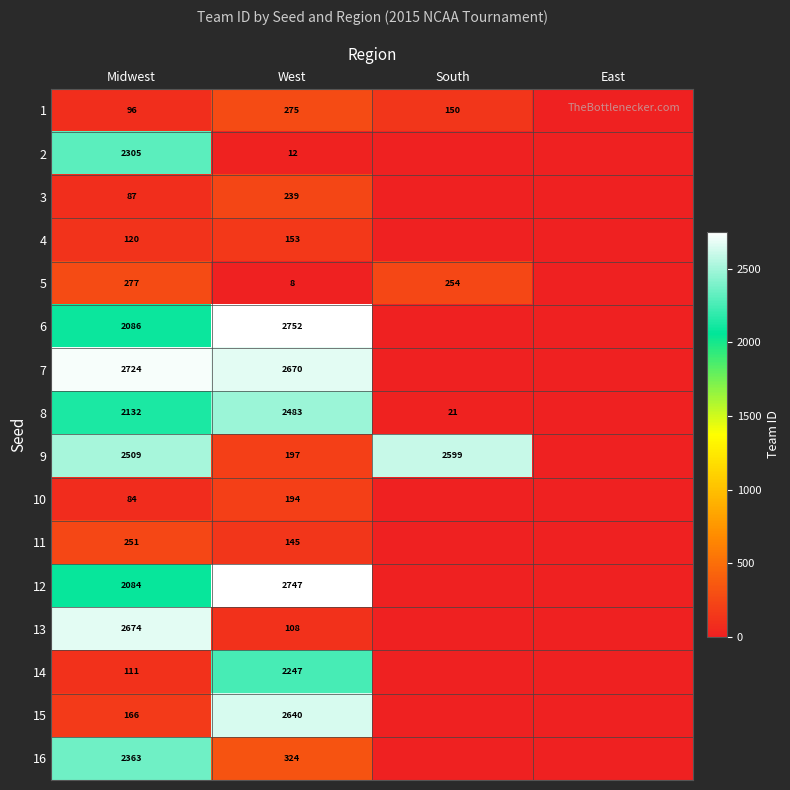

What is the total value across all series at West?

17194